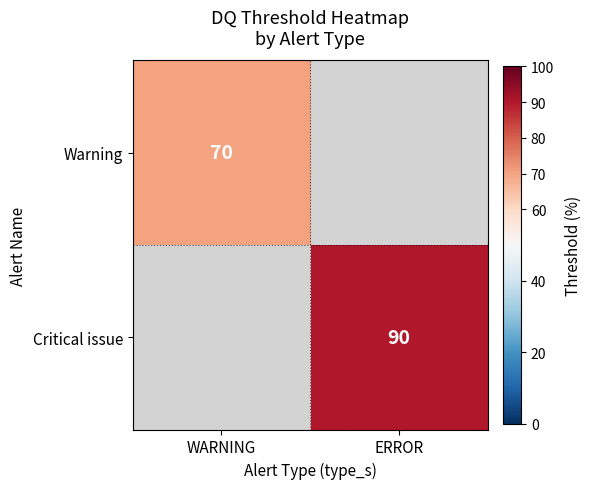

True or false: Warning has a value of 29 at WARNING.

False